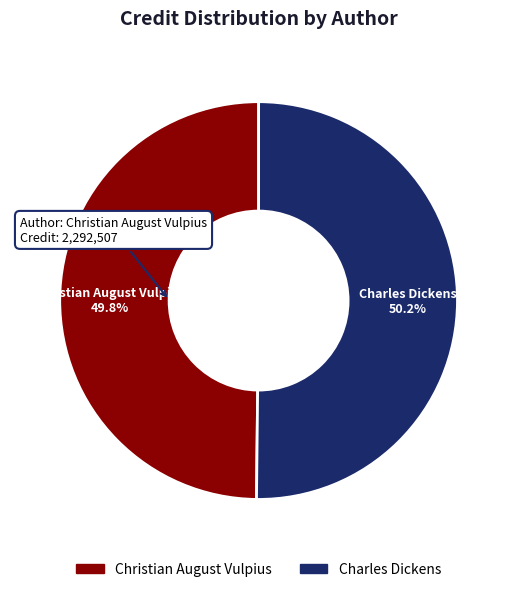

Is the sum of Christian August Vulpius and Charles Dickens greater than half?

Yes